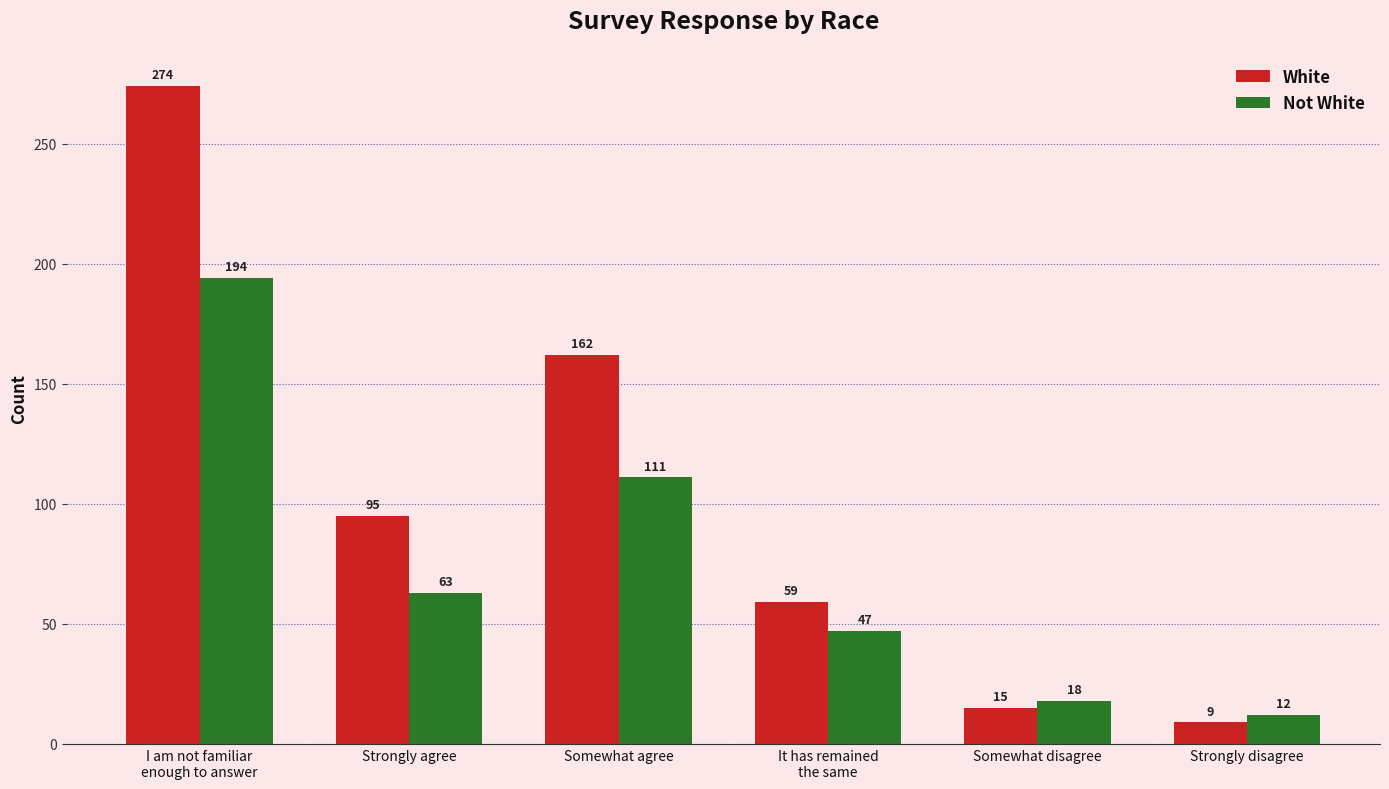

Count the number of categories in the chart.

6